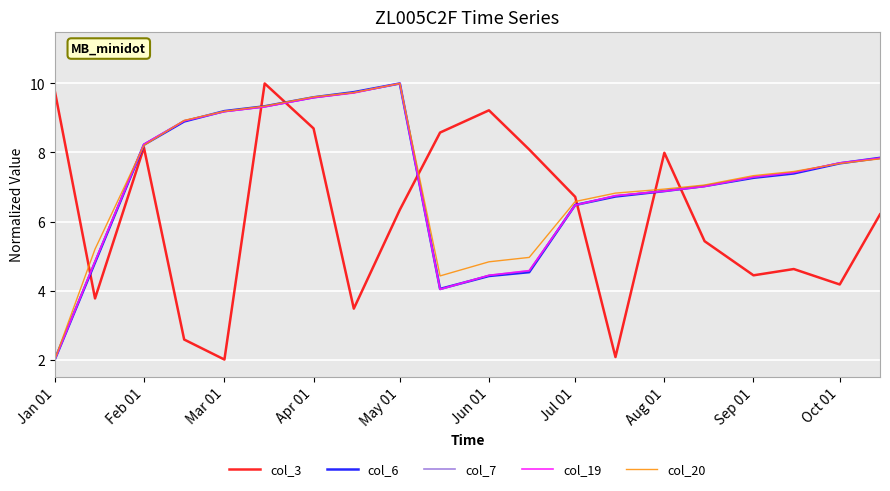

What is the minimum value shown in the chart?

2.0